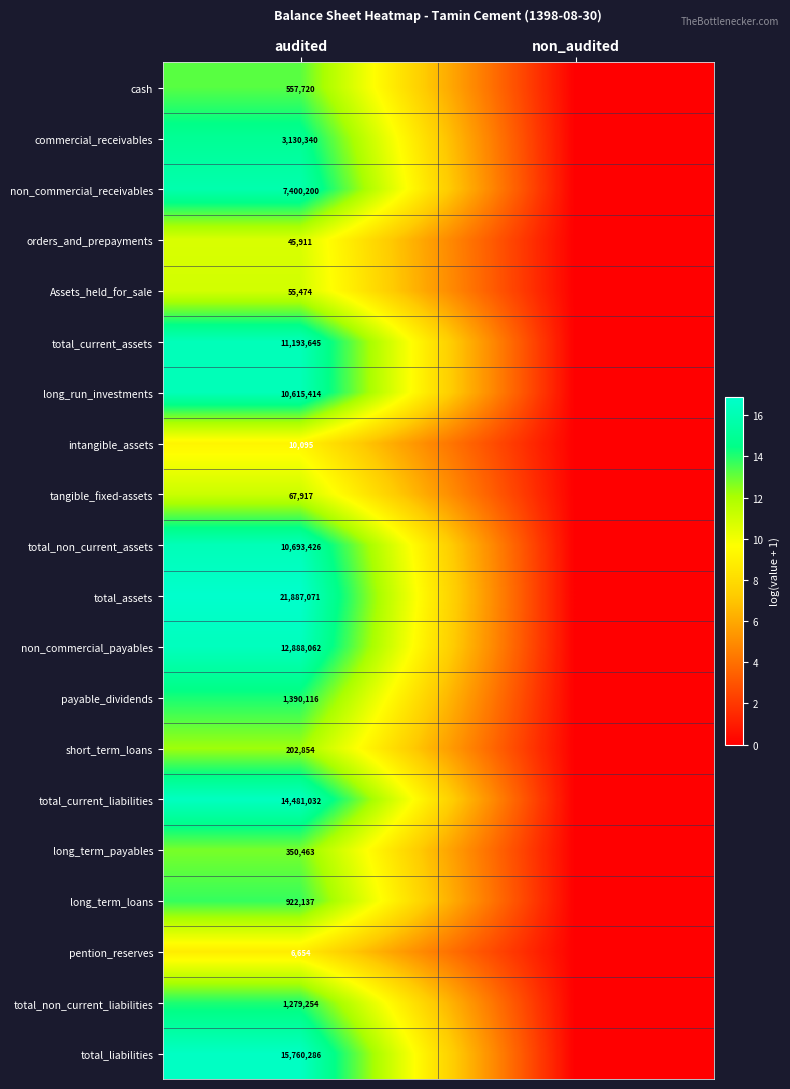

Is it true that non_commercial_receivables equals 12629132 at audited?

False